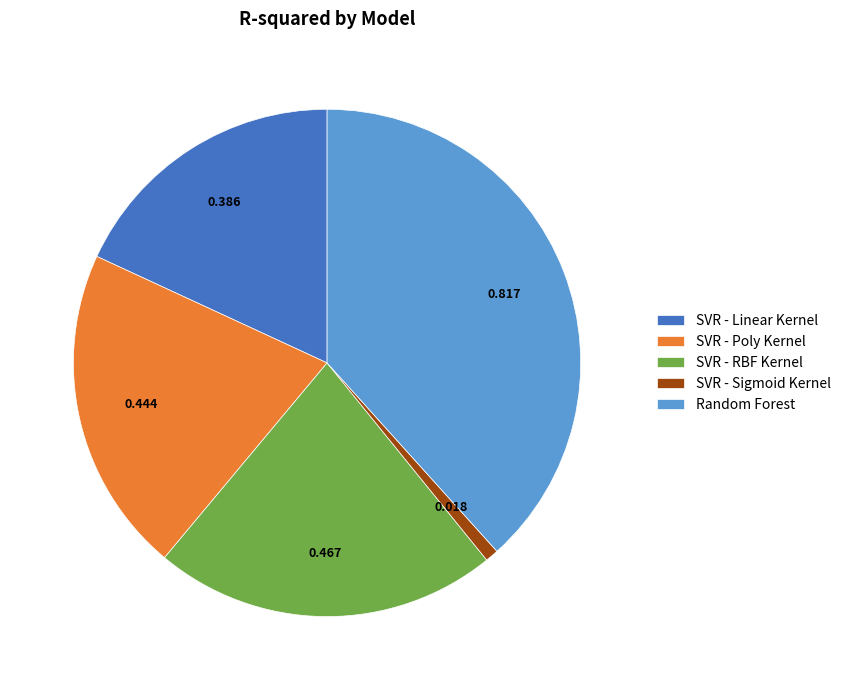

Which category has the biggest portion of the pie?

Random Forest